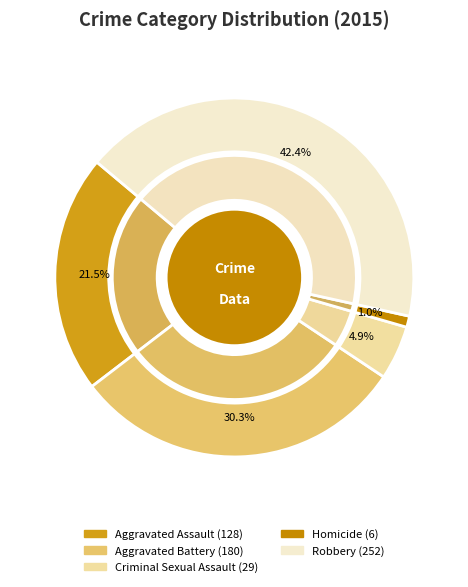

Does Criminal Sexual Assault account for over 50% of the chart?

No